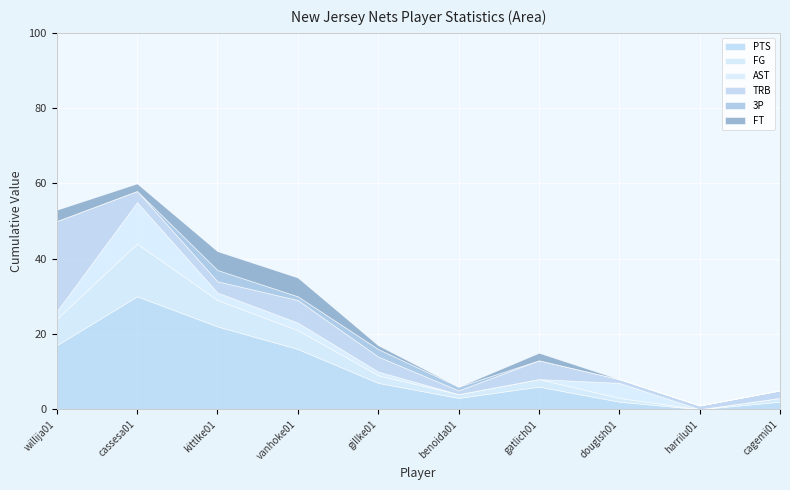

Where is the first local maximum for AST?

cassesa01